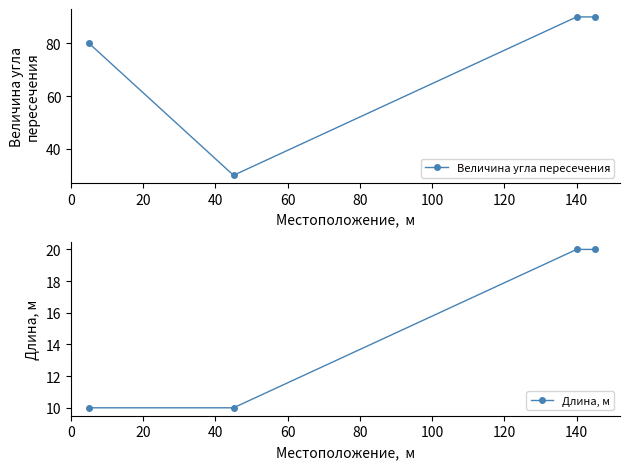

True or false: Длина, м has more than 2 points higher than both neighbors.

False